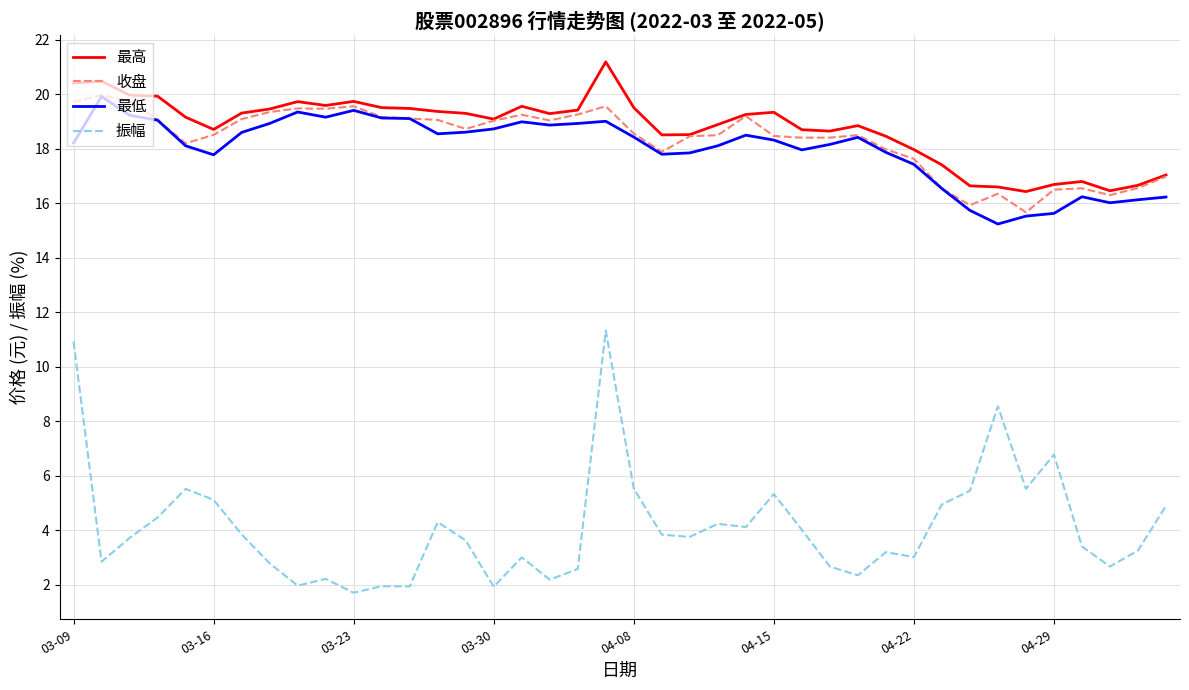

What is the minimum value shown in the chart?

1.7